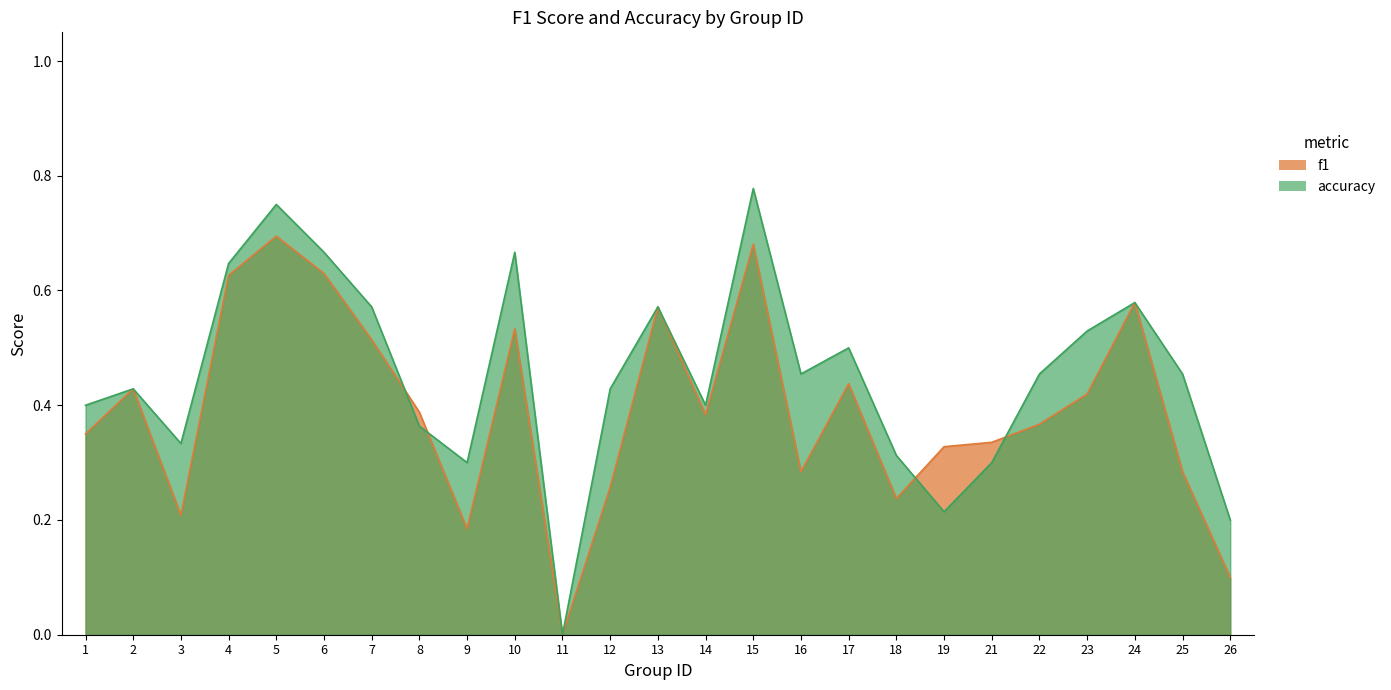

What is the total value across all series at 16?

0.7